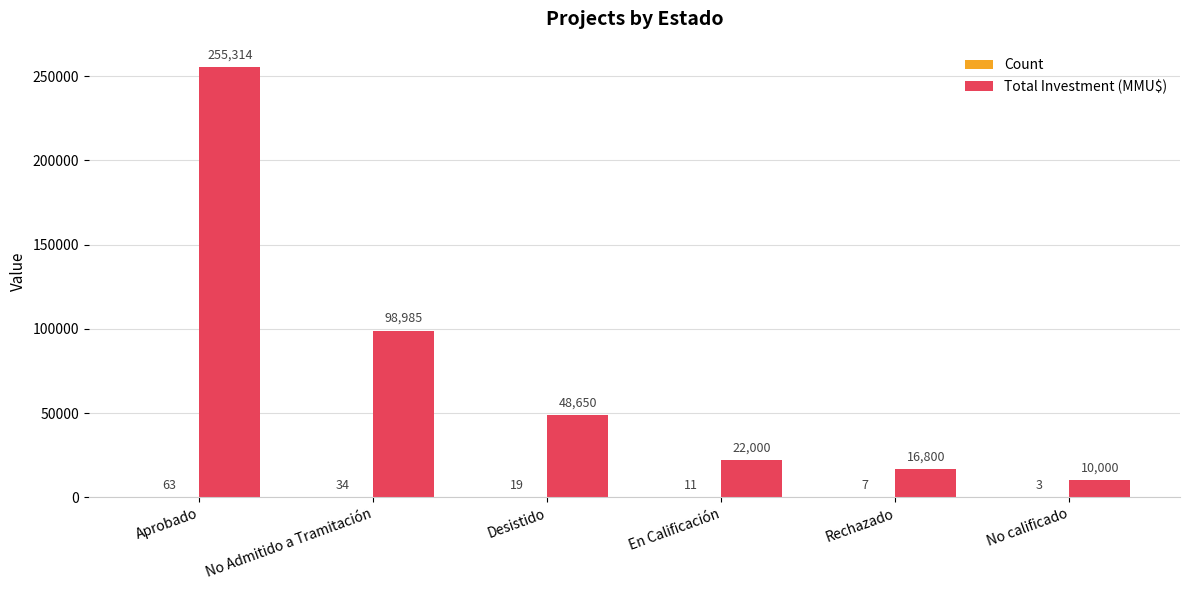

Which category has the highest value across all series?

Aprobado